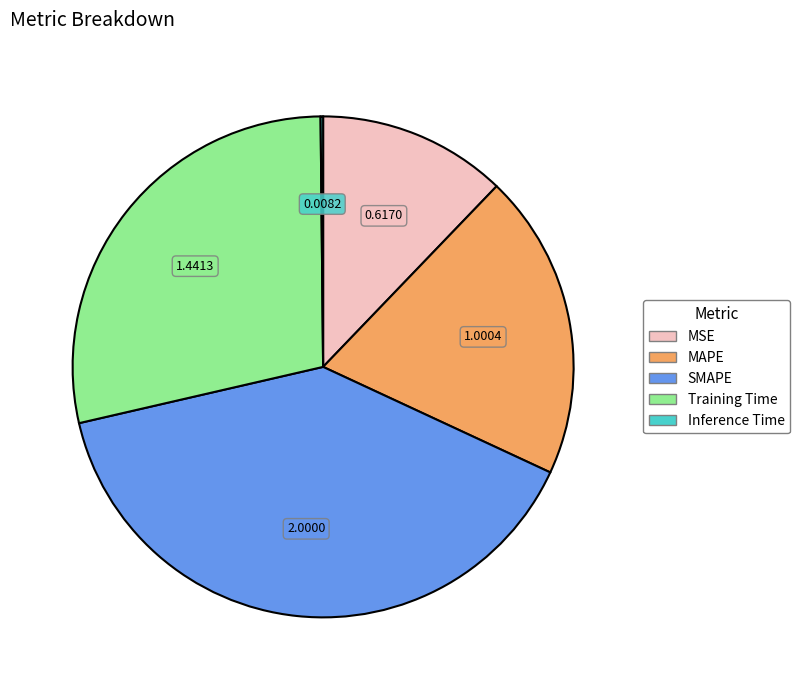

Is there a majority slice in this chart?

No